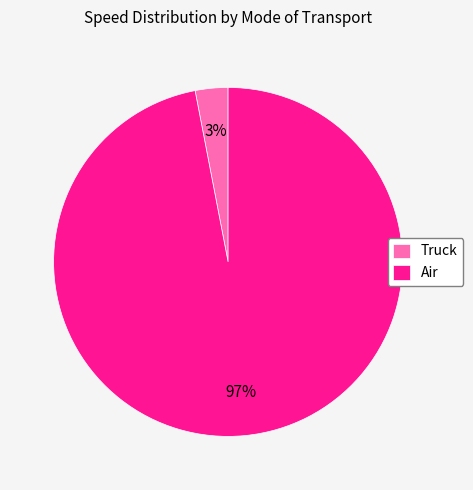

Which has a higher value, Air or Truck?

Air